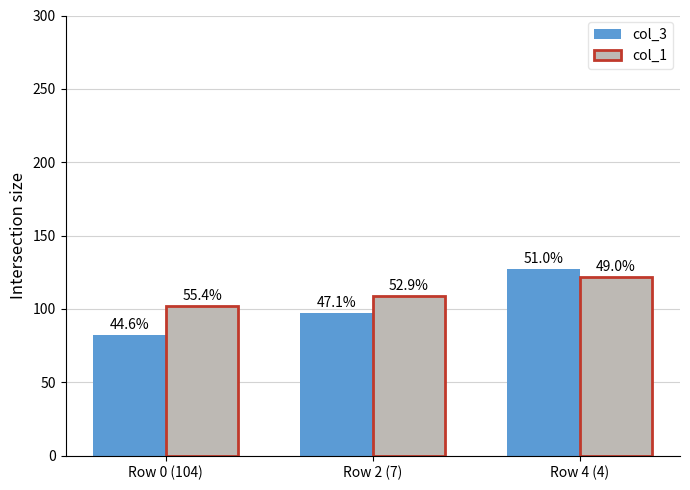

What are all the series names shown in the legend?

col_3, col_1